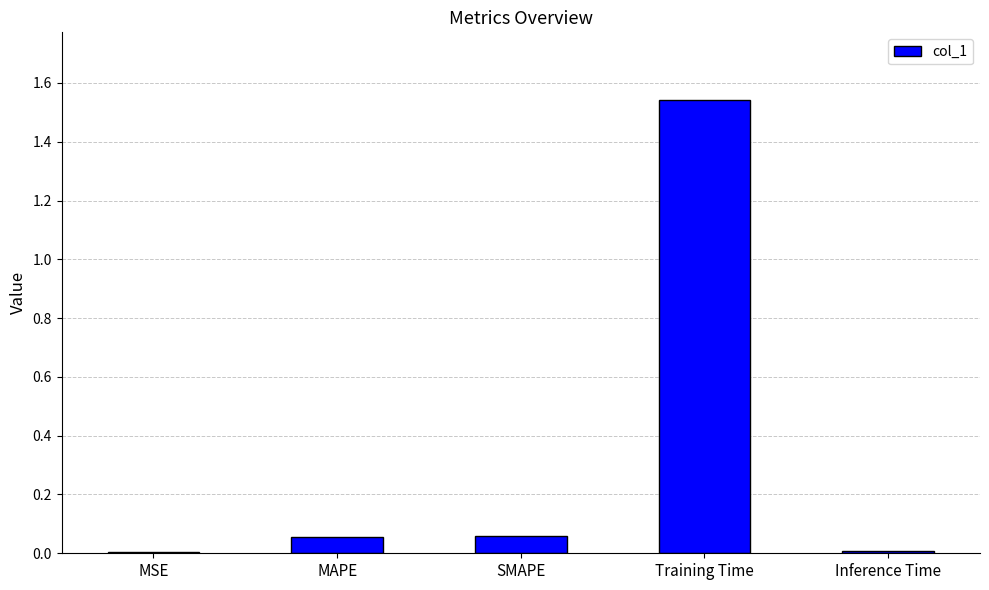

At which category does the chart reach its peak across all series?

Training Time